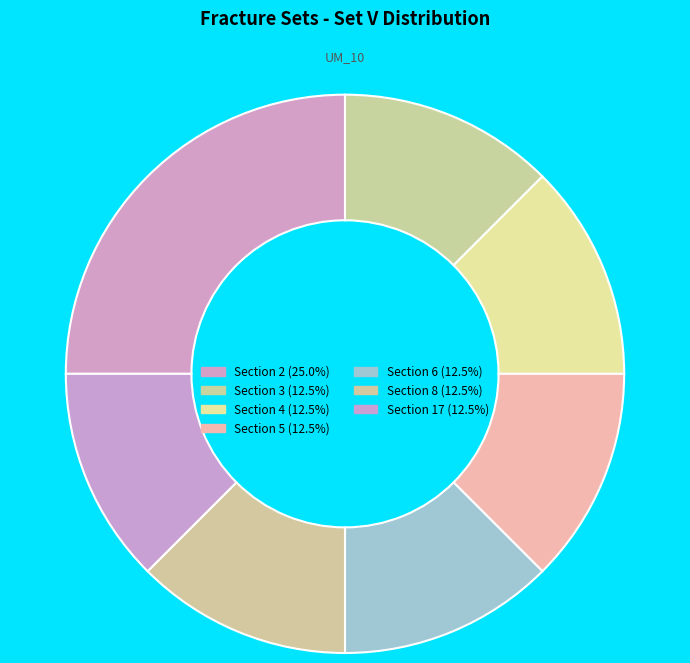

Count the number of slices in the pie.

7